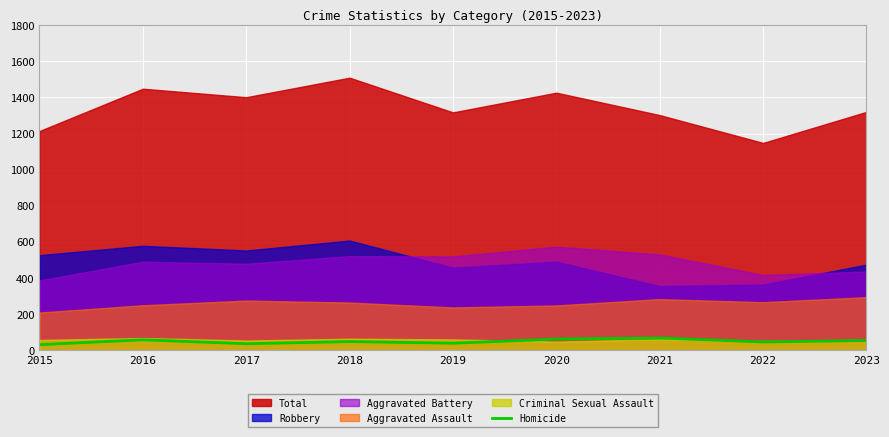

True or false: Homicide has a value of 40 at 2019.

True